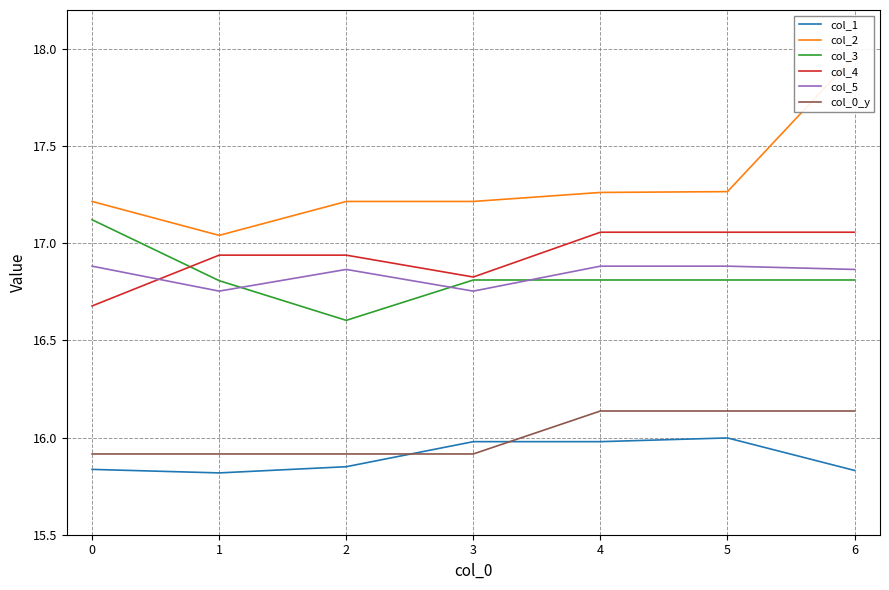

Reading right to left, list all the values displayed in this chart.

col_1: 15.8	16.0	16.0	16.0	15.8	15.8	15.8
col_2: 18.0	17.3	17.3	17.2	17.2	17.0	17.2
col_3: 16.8	16.8	16.8	16.8	16.6	16.8	17.1
col_4: 17.1	17.1	17.1	16.8	16.9	16.9	16.7
col_5: 16.9	16.9	16.9	16.8	16.9	16.8	16.9
col_0_y: 16.1	16.1	16.1	15.9	15.9	15.9	15.9